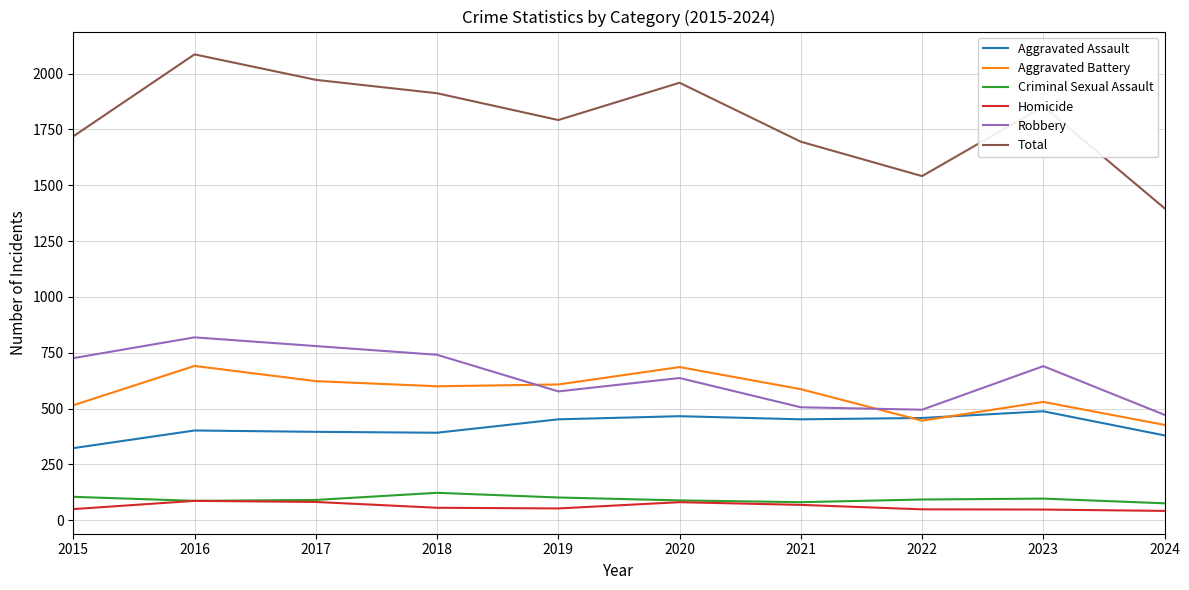

How many interior local peaks does the Aggravated Battery series have?

3